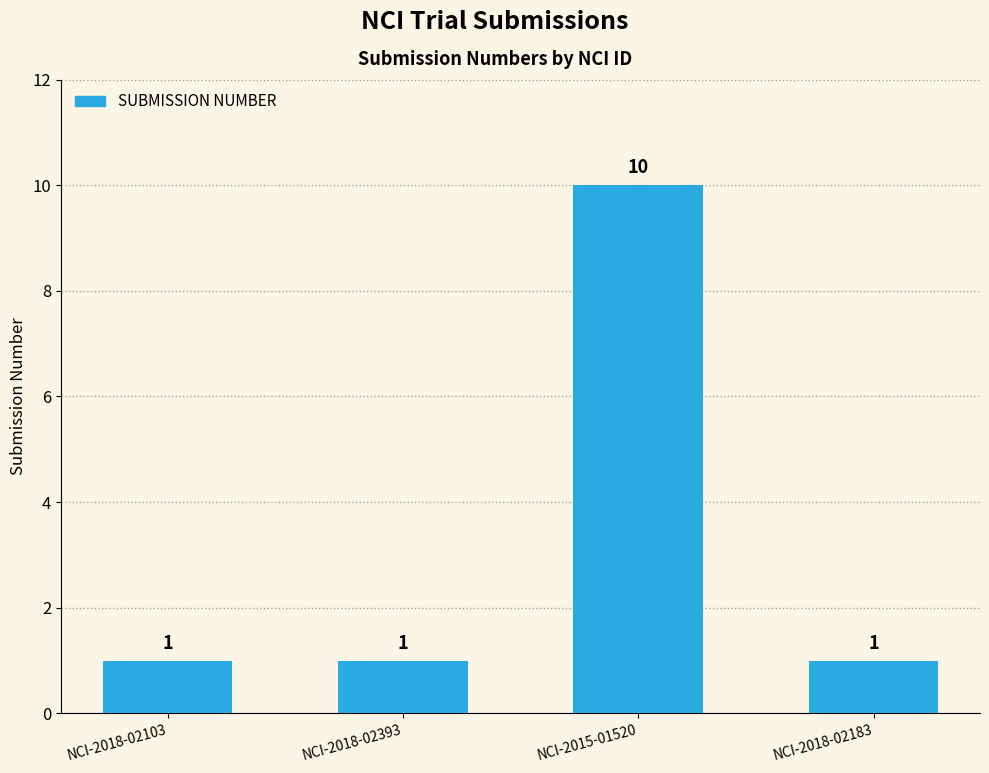

Reading right to left, list all the values displayed in this chart.

1	10	1	1